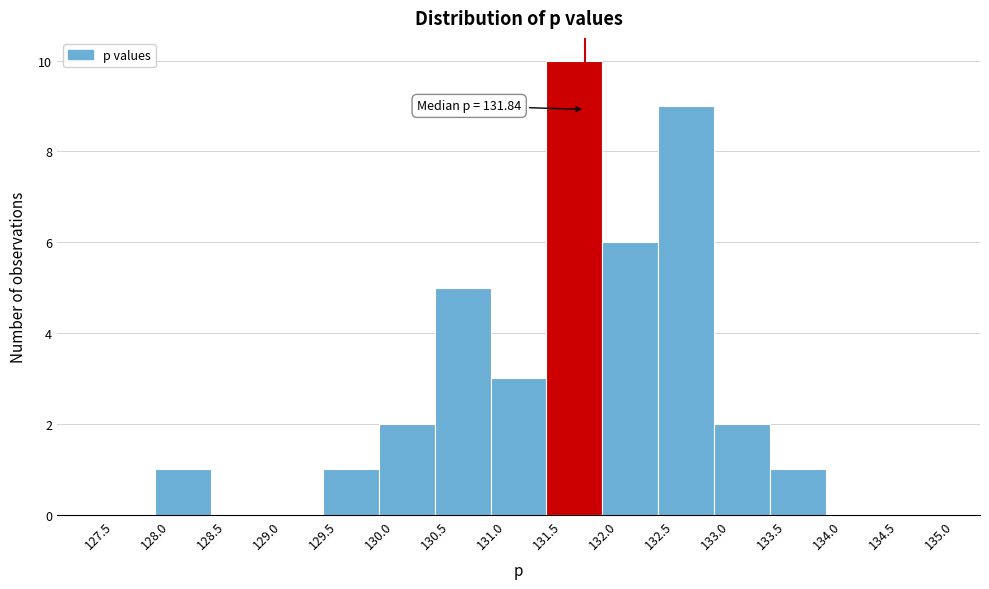

Which range on the x-axis has the tallest bar?

131.5 to 132.0